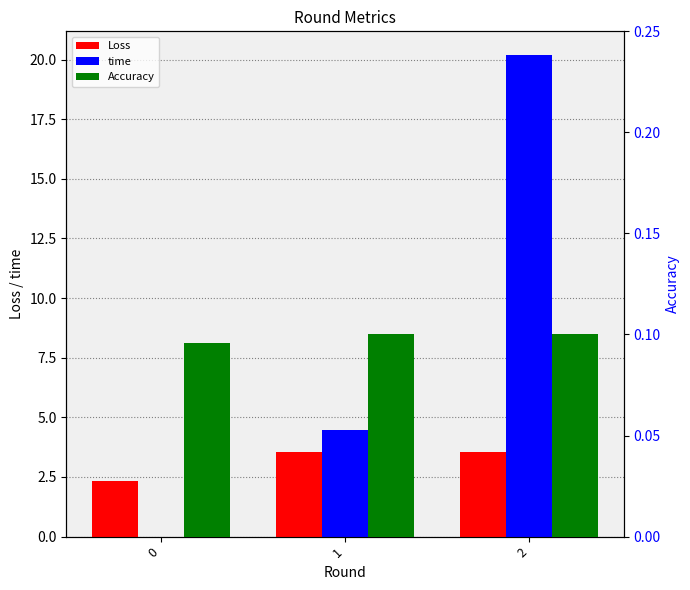

At which label does Loss first exceed 3?

1